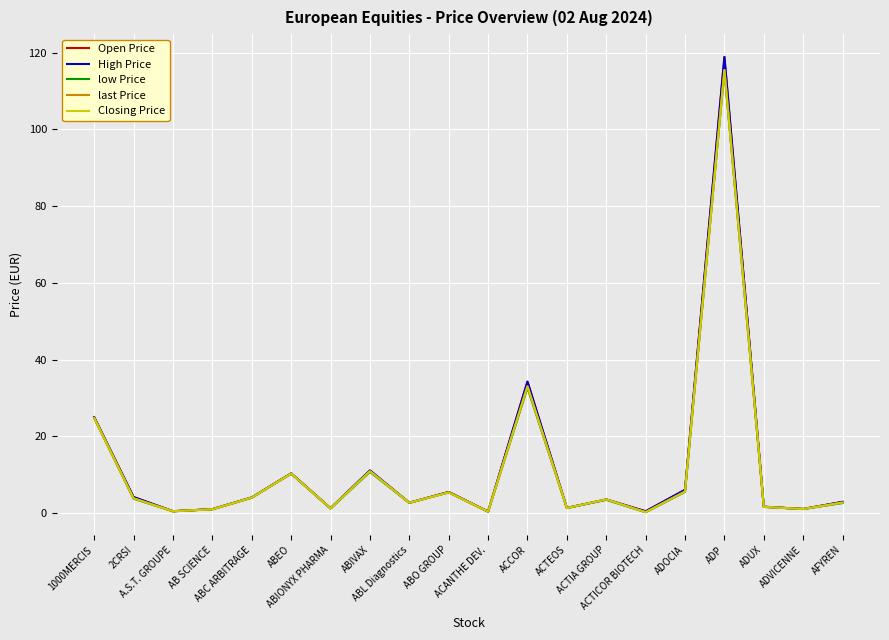

How many times do Open Price and Closing Price cross each other?

4